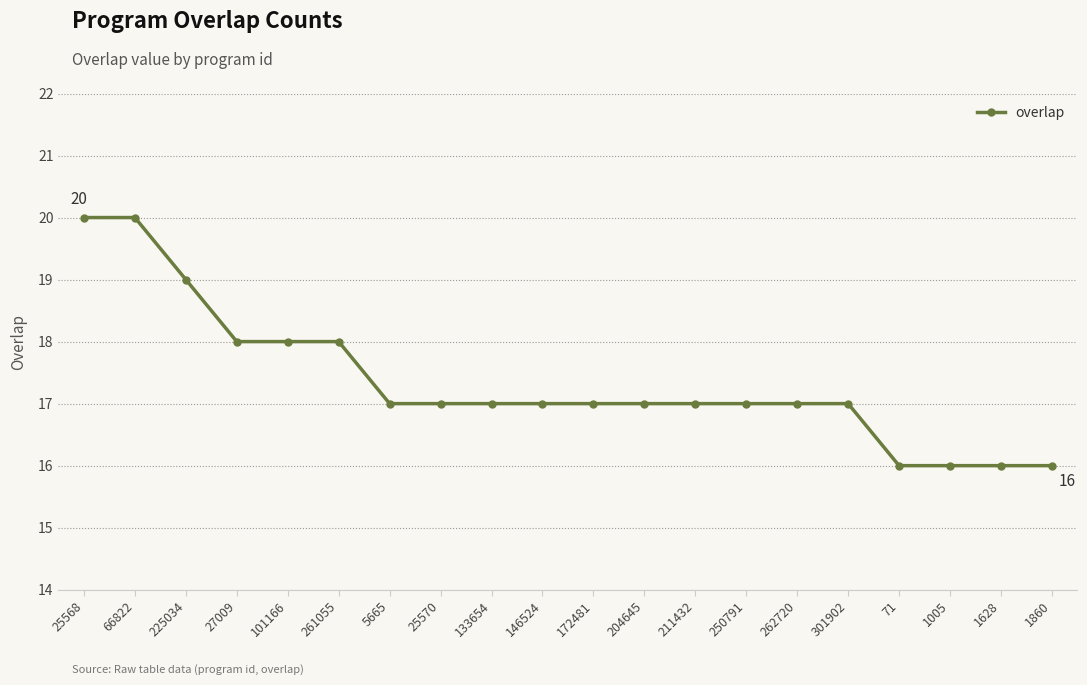

What position from the left is 27009?

4